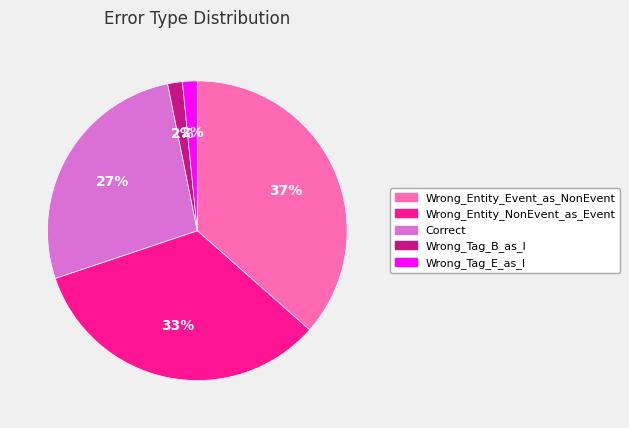

Is Wrong_Tag_E_as_I the majority of the pie?

No